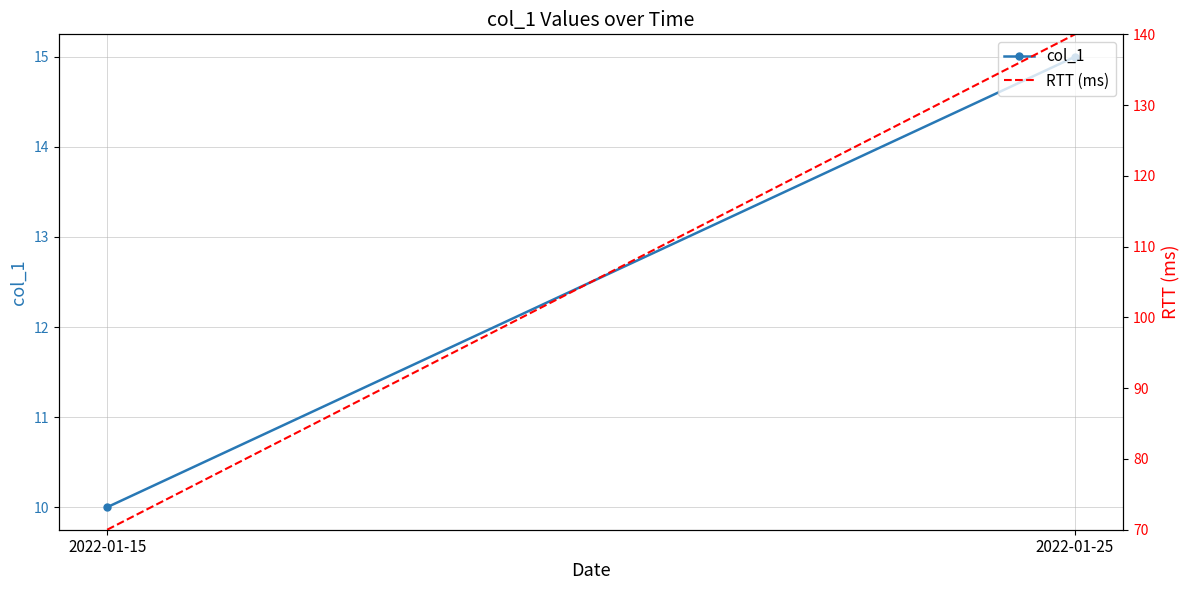

What is the value of the col_1 point at the 1st from the left?

10